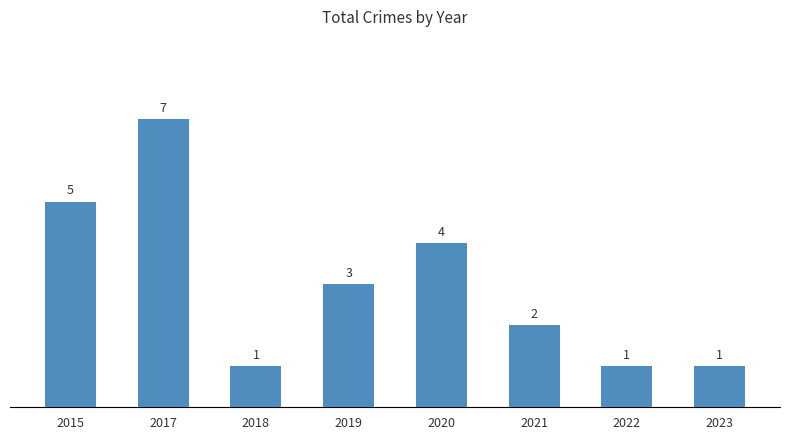

What is the change in value from 2015 to 2017?

+2